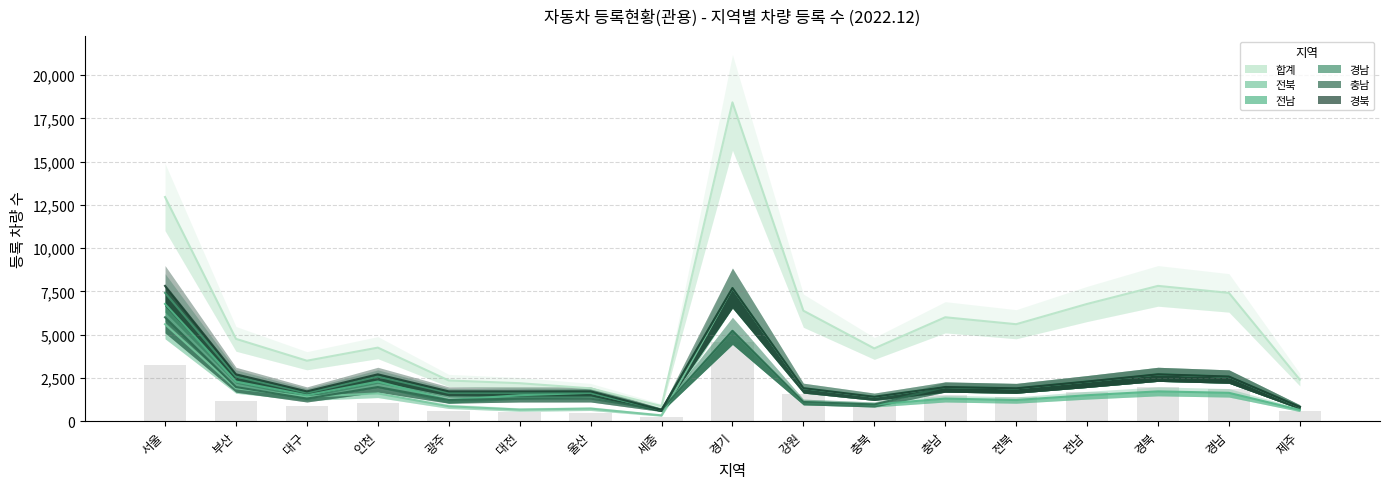

Reading right to left, list all the values displayed in this chart.

합계: 제주=2404	경남=7417	경북=7821	전남=6778	전북=5607	충남=6008	충북=4209	강원=6388	경기=18422	세종=877	울산=1902	대전=2199	광주=2356	인천=4254	대구=3498	부산=4760	서울=12954
전북: 제주=827	경남=2582	경북=2712	전남=2295	전북=1902	충남=1978	충북=1415	강원=1913	경기=7695	세종=342	울산=733	대전=677	광주=868	인천=1609	대구=1415	부산=1902	서울=5607
전남: 제주=659	경남=1643	경북=1727	전남=1504	전북=1226	충남=1310	충북=969	강원=1114	경기=5225	세종=659	울산=1643	대전=1504	광주=1226	인천=2295	대구=1504	부산=2295	서울=6778
경남: 제주=827	경남=2582	경북=2712	전남=2295	전북=1902	충남=1978	충북=1415	강원=1913	경기=7695	세종=659	울산=1643	대전=1643	광주=1643	인천=2582	대구=1643	부산=2582	서울=7417
충남: 제주=827	경남=2582	경북=2712	전남=2295	전북=1902	충남=1978	충북=969	강원=1114	경기=5225	세종=659	울산=1310	대전=1310	광주=1226	인천=1978	대구=1310	부산=1978	서울=6008
경북: 제주=827	경남=2582	경북=2712	전남=2295	전북=1902	충남=1978	충북=1415	강원=1913	경기=7695	세종=659	울산=1727	대전=1727	광주=1727	인천=2712	대구=1727	부산=2712	서울=7821